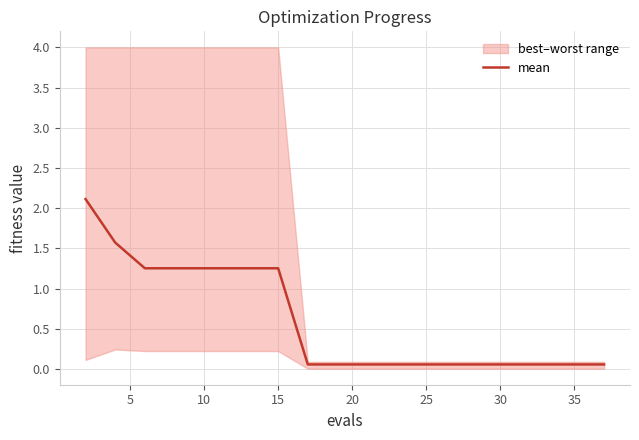

True or false: there are more than 1 points higher than both neighbors.

False